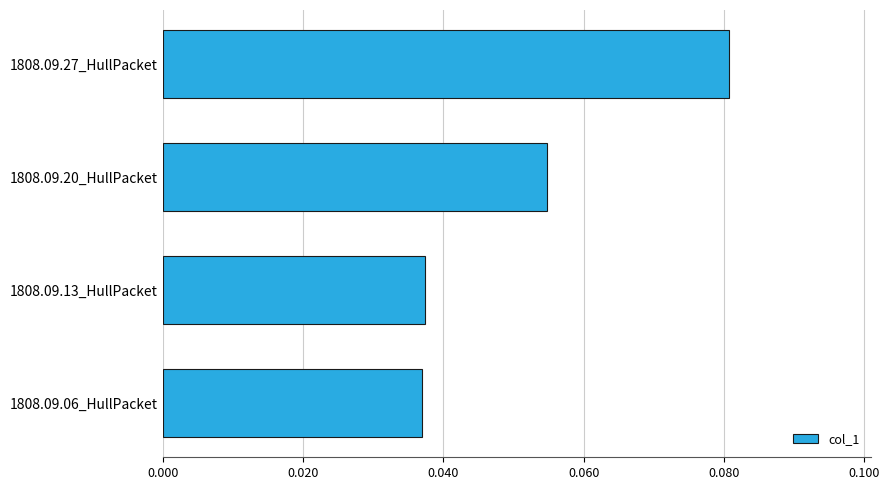

Which label corresponds to the largest value in the chart?

1808.09.27_HullPacket